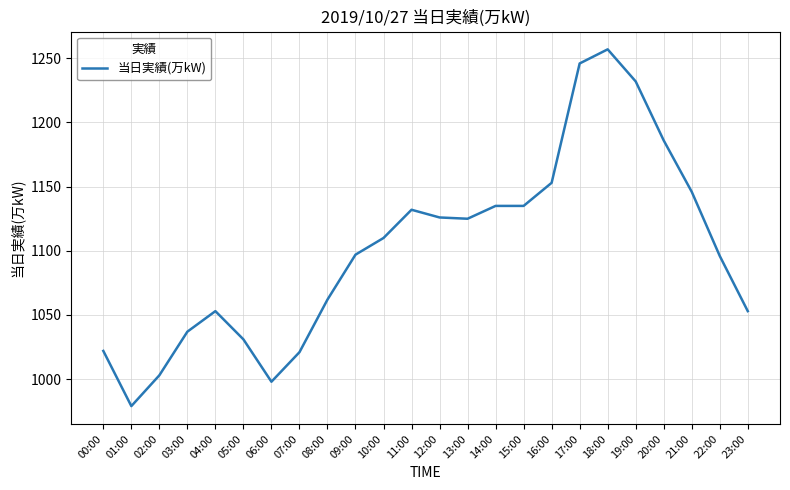

Which has a higher value, 15:00 or 12:00?

15:00